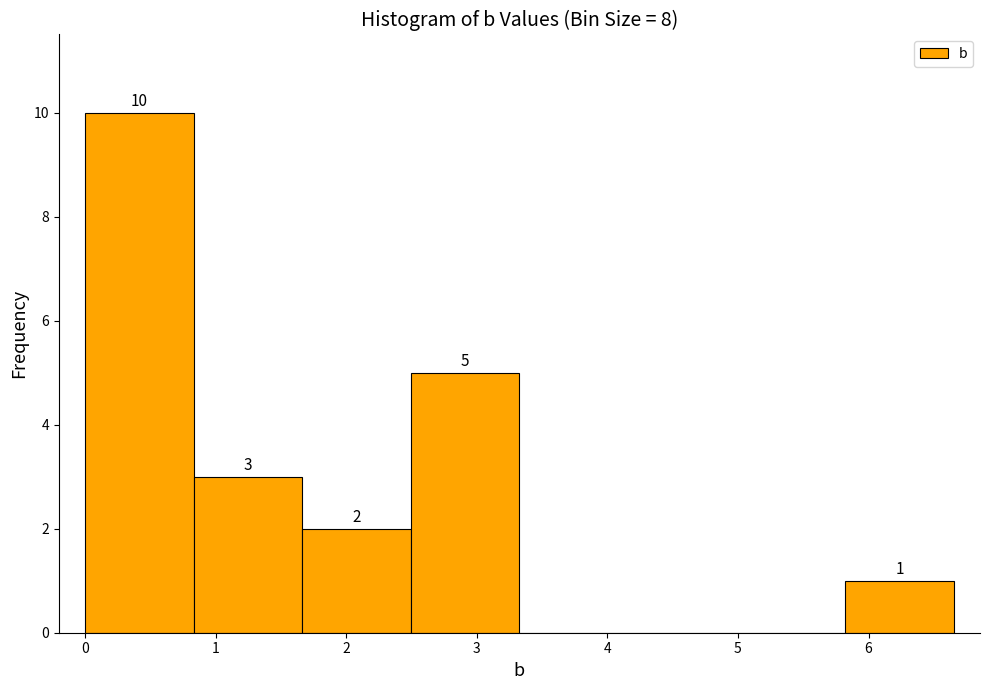

Over which range of the x-axis is the bar tallest?

0.0 to 0.8